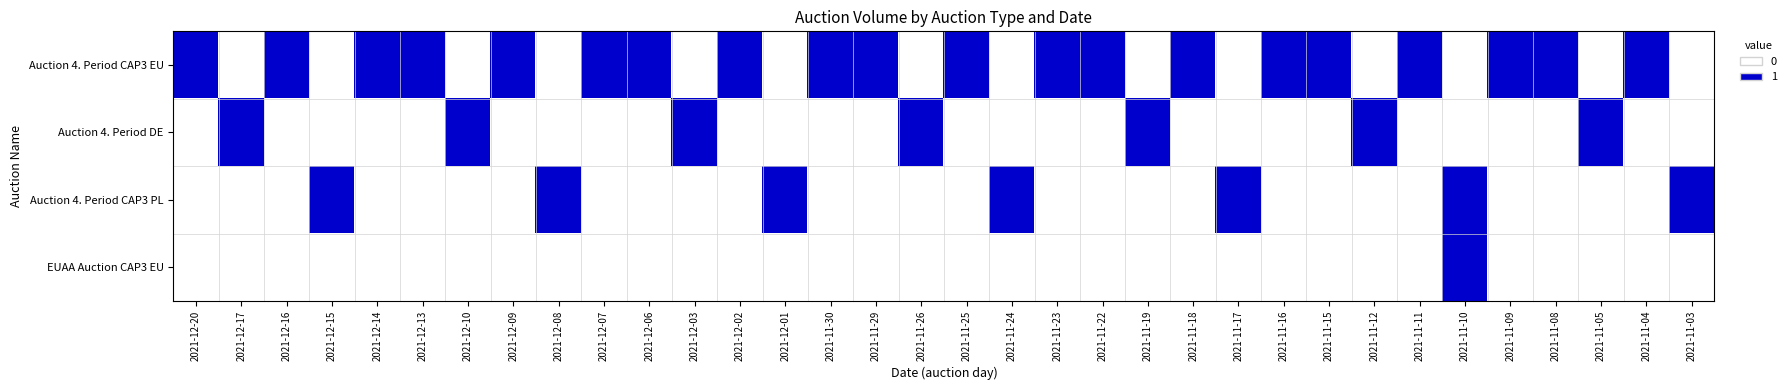

Reading left to right, extract all data points from this chart.

Auction 4. Period CAP3 EU: 2021-12-20=1	2021-12-17=0	2021-12-16=1	2021-12-15=0	2021-12-14=1	2021-12-13=1	2021-12-10=0	2021-12-09=1	2021-12-08=0	2021-12-07=1	2021-12-06=1	2021-12-03=0	2021-12-02=1	2021-12-01=0	2021-11-30=1	2021-11-29=1	2021-11-26=0	2021-11-25=1	2021-11-24=0	2021-11-23=1	2021-11-22=1	2021-11-19=0	2021-11-18=1	2021-11-17=0	2021-11-16=1	2021-11-15=1	2021-11-12=0	2021-11-11=1	2021-11-10=0	2021-11-09=1	2021-11-08=1	2021-11-05=0	2021-11-04=1	2021-11-03=0
Auction 4. Period DE: 2021-12-20=0	2021-12-17=1	2021-12-16=0	2021-12-15=0	2021-12-14=0	2021-12-13=0	2021-12-10=1	2021-12-09=0	2021-12-08=0	2021-12-07=0	2021-12-06=0	2021-12-03=1	2021-12-02=0	2021-12-01=0	2021-11-30=0	2021-11-29=0	2021-11-26=1	2021-11-25=0	2021-11-24=0	2021-11-23=0	2021-11-22=0	2021-11-19=1	2021-11-18=0	2021-11-17=0	2021-11-16=0	2021-11-15=0	2021-11-12=1	2021-11-11=0	2021-11-10=0	2021-11-09=0	2021-11-08=0	2021-11-05=1	2021-11-04=0	2021-11-03=0
Auction 4. Period CAP3 PL: 2021-12-20=0	2021-12-17=0	2021-12-16=0	2021-12-15=1	2021-12-14=0	2021-12-13=0	2021-12-10=0	2021-12-09=0	2021-12-08=1	2021-12-07=0	2021-12-06=0	2021-12-03=0	2021-12-02=0	2021-12-01=1	2021-11-30=0	2021-11-29=0	2021-11-26=0	2021-11-25=0	2021-11-24=1	2021-11-23=0	2021-11-22=0	2021-11-19=0	2021-11-18=0	2021-11-17=1	2021-11-16=0	2021-11-15=0	2021-11-12=0	2021-11-11=0	2021-11-10=1	2021-11-09=0	2021-11-08=0	2021-11-05=0	2021-11-04=0	2021-11-03=1
EUAA Auction CAP3 EU: 2021-12-20=0	2021-12-17=0	2021-12-16=0	2021-12-15=0	2021-12-14=0	2021-12-13=0	2021-12-10=0	2021-12-09=0	2021-12-08=0	2021-12-07=0	2021-12-06=0	2021-12-03=0	2021-12-02=0	2021-12-01=0	2021-11-30=0	2021-11-29=0	2021-11-26=0	2021-11-25=0	2021-11-24=0	2021-11-23=0	2021-11-22=0	2021-11-19=0	2021-11-18=0	2021-11-17=0	2021-11-16=0	2021-11-15=0	2021-11-12=0	2021-11-11=0	2021-11-10=1	2021-11-09=0	2021-11-08=0	2021-11-05=0	2021-11-04=0	2021-11-03=0